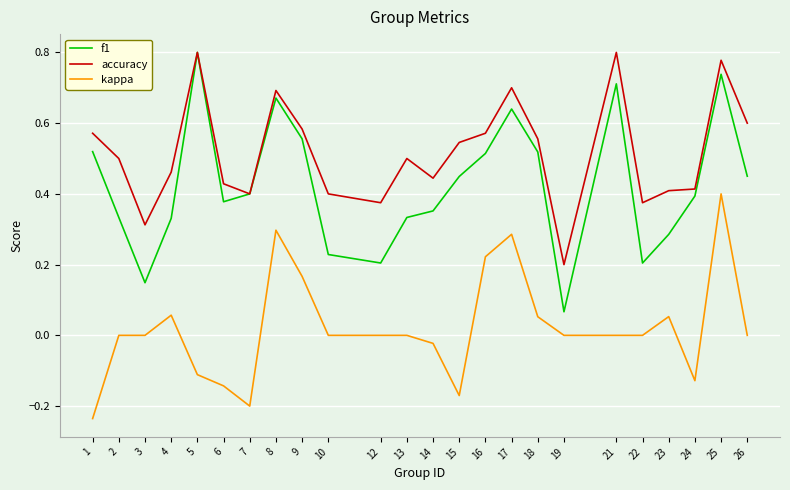

True or false: accuracy and kappa intersect in this chart.

False